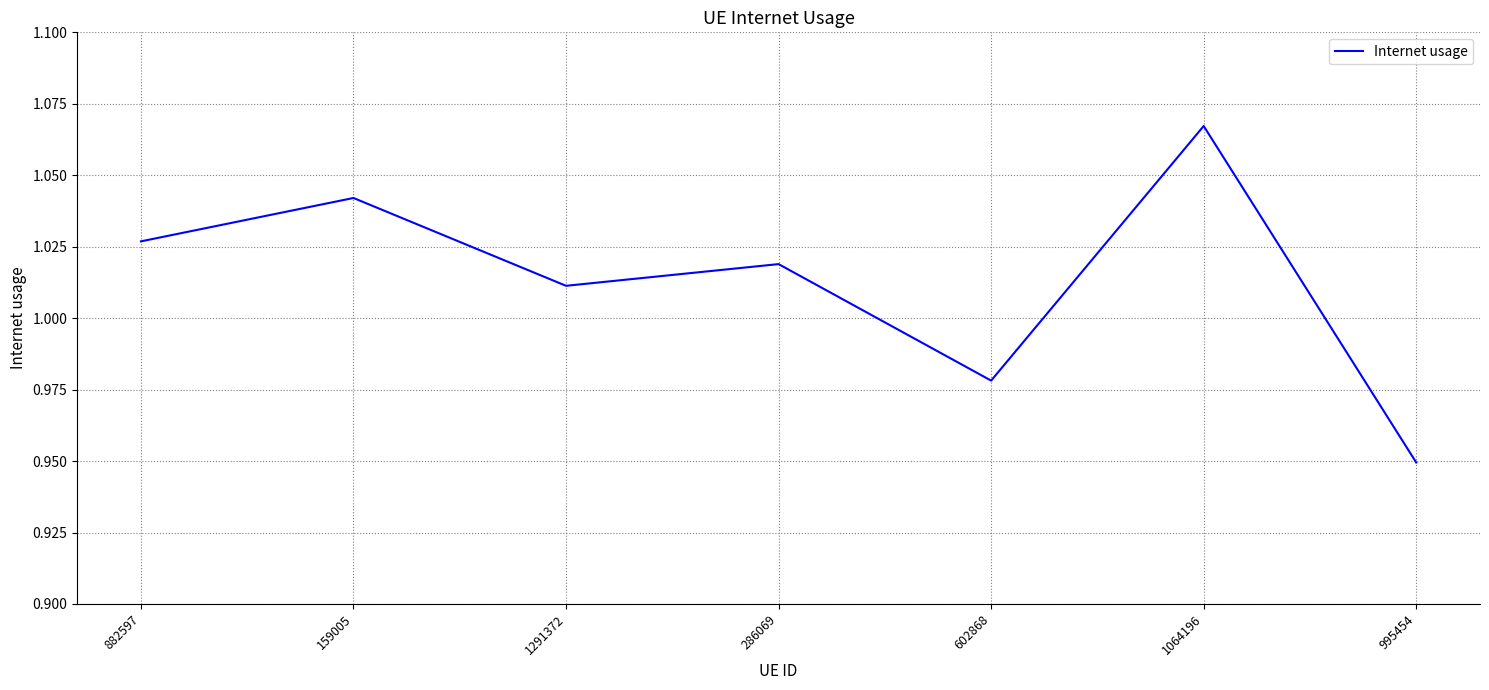

List the labels in order of value, largest first.

1064196, 159005, 882597, 286069, 1291372, 602868, 995454